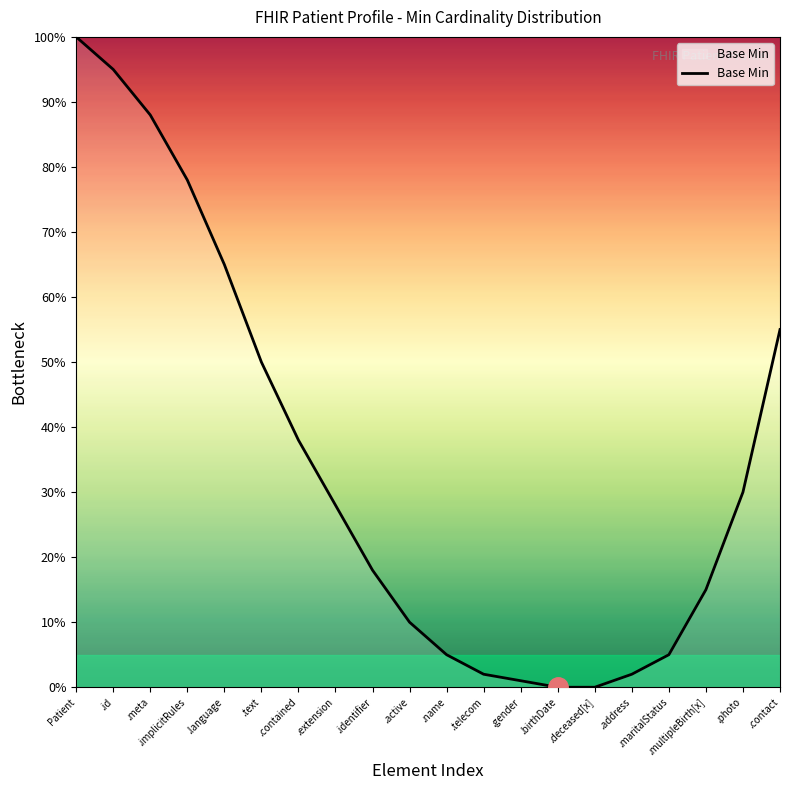

Which has a higher value, .multipleBirth[x] or .active?

.multipleBirth[x]